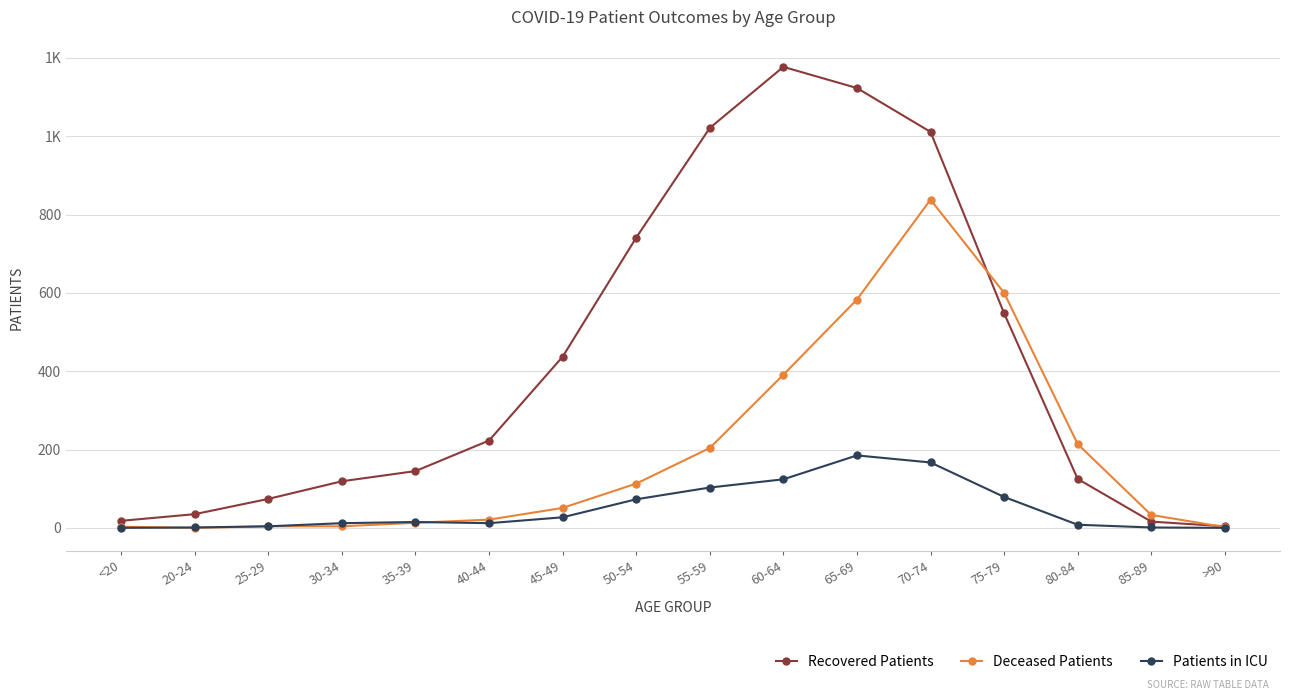

Is this an area chart (filled region under the line)?

No